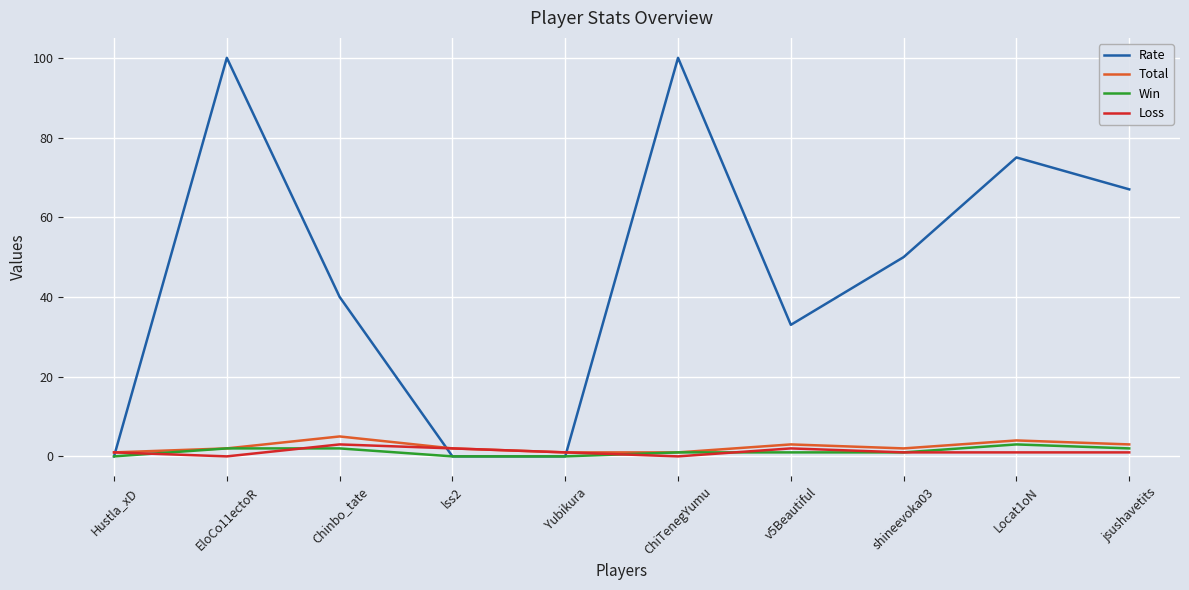

The Loss series shows 0 at EloCo11ectoR. True or false?

True